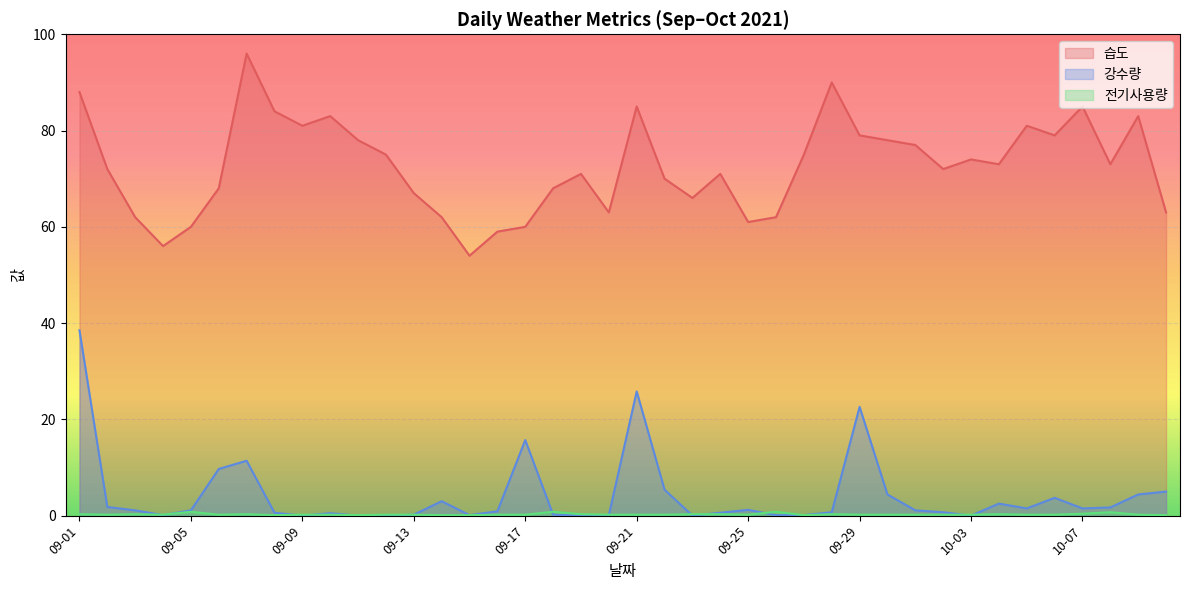

At 10-10, list the series in order from largest to smallest.

습도, 강수량, 전기사용량